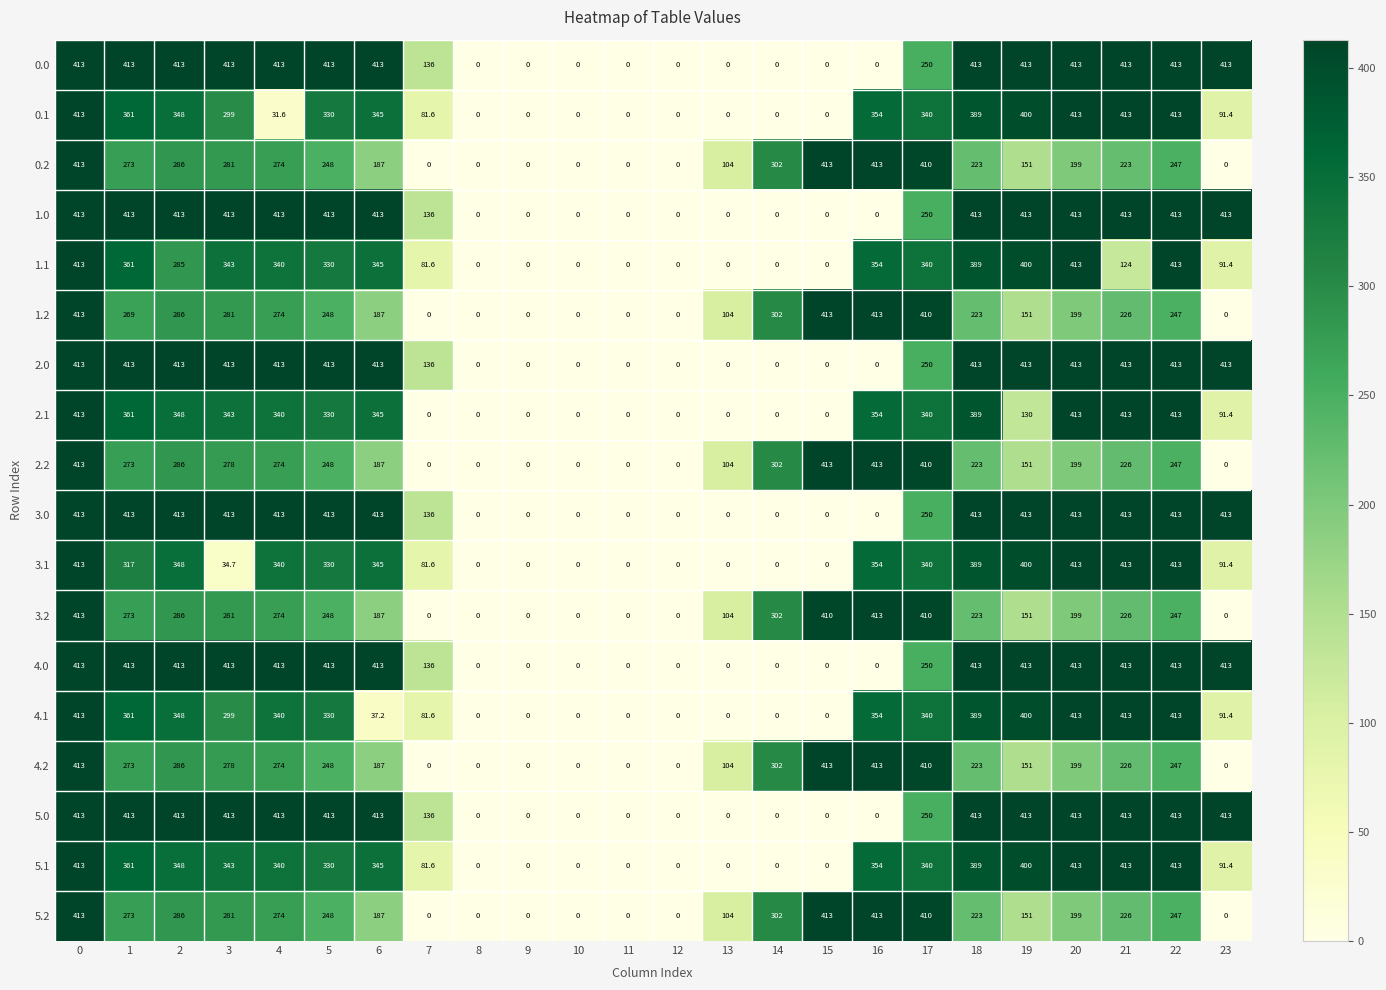

What is the spread (max minus min) of values at 5?

165.0